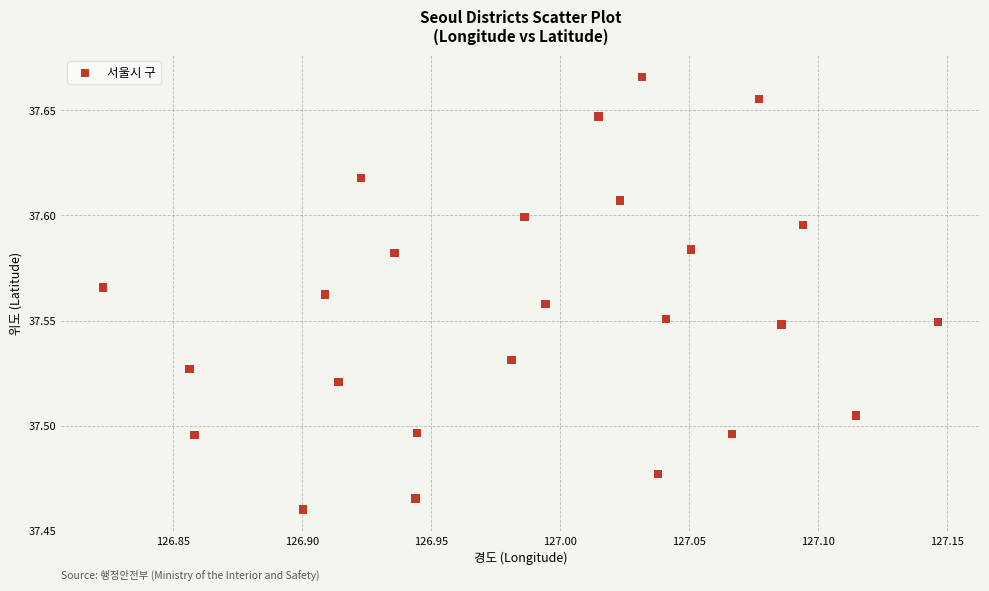

What is the range of X values (max minus min)?

0.3